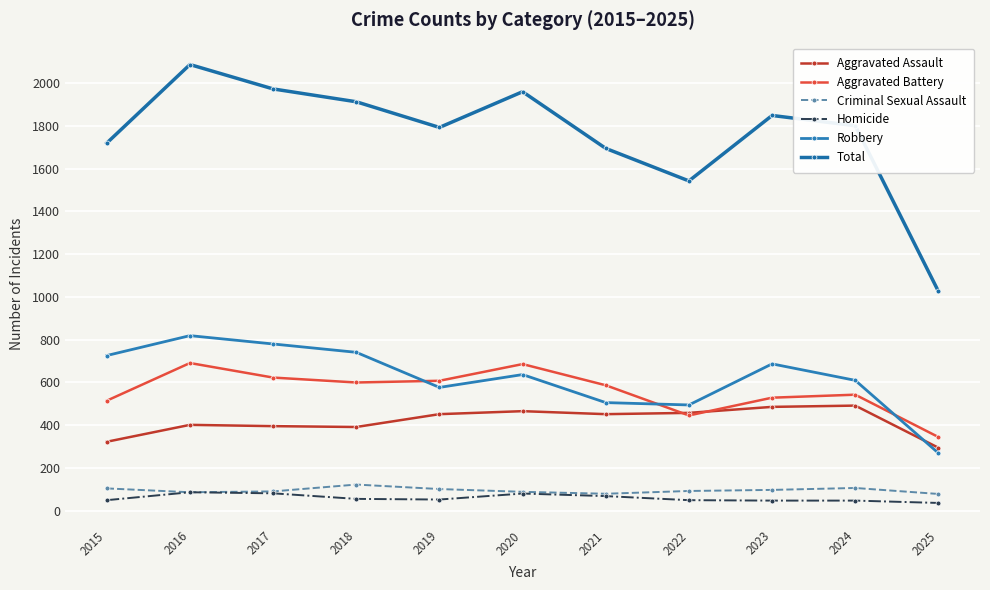

What is the greatest value displayed?

2086